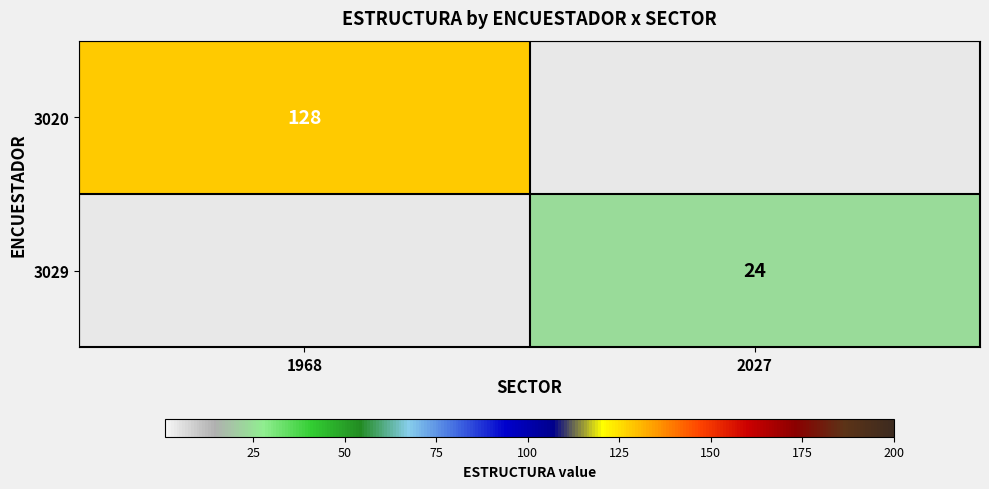

True or false: 3020 has a value of 128 at 1968.

True